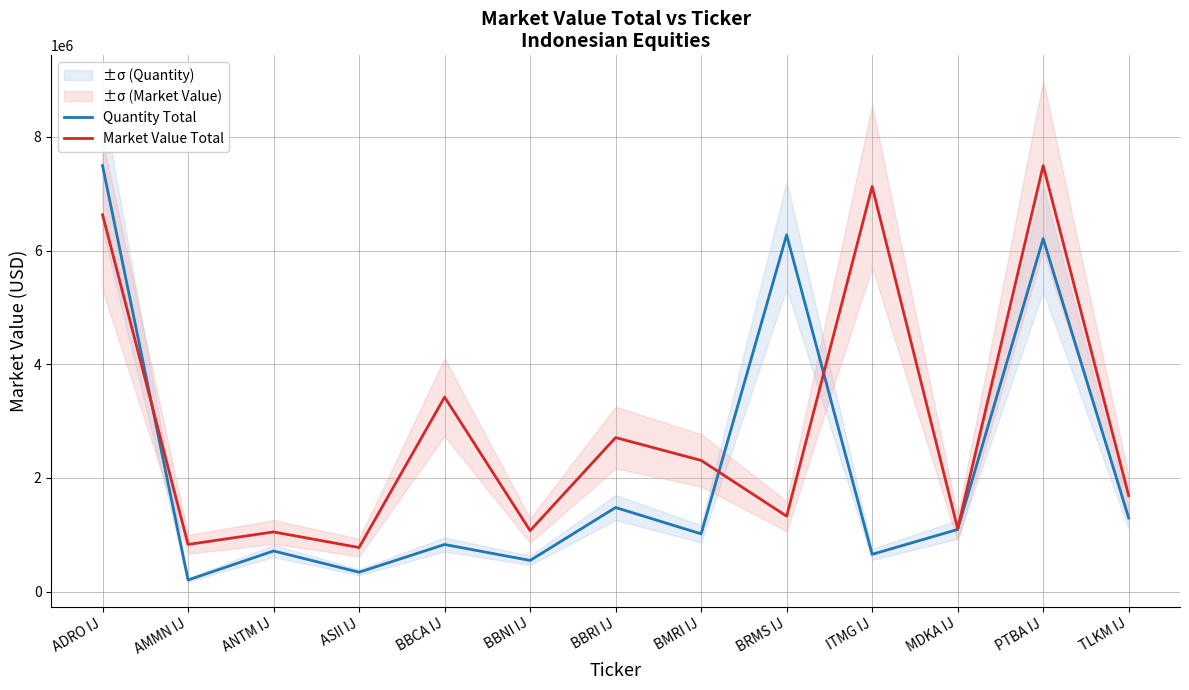

What position from the left is ANTM IJ?

3